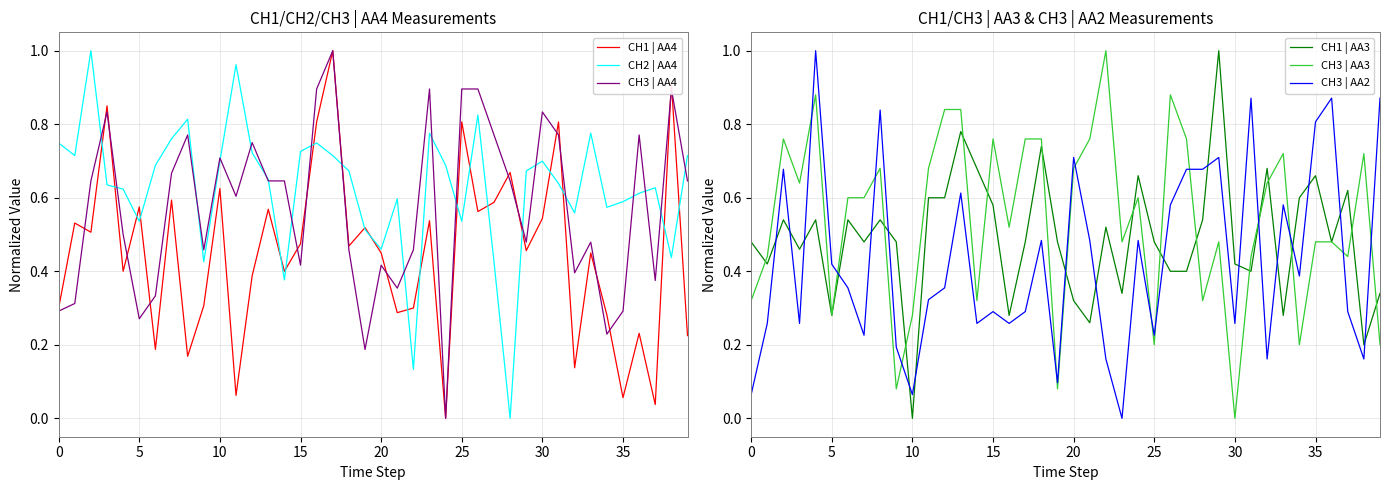

Reading left to right, extract all data points from this chart.

CH1 | AA4: 0.3	0.5	0.5	0.9	0.4	0.6	0.2	0.6	0.2	0.3	0.6	0.1	0.4	0.6	0.4	0.5	0.8	1.0	0.5	0.5	0.4	0.3	0.3	0.5	0.0	0.8	0.6	0.6	0.7	0.5	0.5	0.8	0.1	0.4	0.3	0.1	0.2	0.0	0.9	0.2
CH2 | AA4: 0.7	0.7	1.0	0.6	0.6	0.5	0.7	0.8	0.8	0.4	0.7	1.0	0.7	0.7	0.4	0.7	0.7	0.7	0.7	0.5	0.5	0.6	0.1	0.8	0.7	0.5	0.8	0.4	0.0	0.7	0.7	0.6	0.6	0.8	0.6	0.6	0.6	0.6	0.4	0.7
CH3 | AA4: 0.3	0.3	0.6	0.8	0.5	0.3	0.3	0.7	0.8	0.5	0.7	0.6	0.8	0.6	0.6	0.4	0.9	1.0	0.5	0.2	0.4	0.4	0.5	0.9	0.0	0.9	0.9	0.8	0.6	0.5	0.8	0.8	0.4	0.5	0.2	0.3	0.8	0.4	0.9	0.6
CH1 | AA3: 0.5	0.4	0.5	0.5	0.5	0.3	0.5	0.5	0.5	0.5	0.0	0.6	0.6	0.8	0.7	0.6	0.3	0.5	0.7	0.5	0.3	0.3	0.5	0.3	0.7	0.5	0.4	0.4	0.5	1.0	0.4	0.4	0.7	0.3	0.6	0.7	0.5	0.6	0.2	0.3
CH3 | AA3: 0.3	0.4	0.8	0.6	0.9	0.3	0.6	0.6	0.7	0.1	0.3	0.7	0.8	0.8	0.3	0.8	0.5	0.8	0.8	0.1	0.7	0.8	1.0	0.5	0.6	0.2	0.9	0.8	0.3	0.5	0.0	0.4	0.6	0.7	0.2	0.5	0.5	0.4	0.7	0.2
CH3 | AA2: 0.1	0.3	0.7	0.3	1.0	0.4	0.4	0.2	0.8	0.2	0.1	0.3	0.4	0.6	0.3	0.3	0.3	0.3	0.5	0.1	0.7	0.5	0.2	0.0	0.5	0.2	0.6	0.7	0.7	0.7	0.3	0.9	0.2	0.6	0.4	0.8	0.9	0.3	0.2	0.9